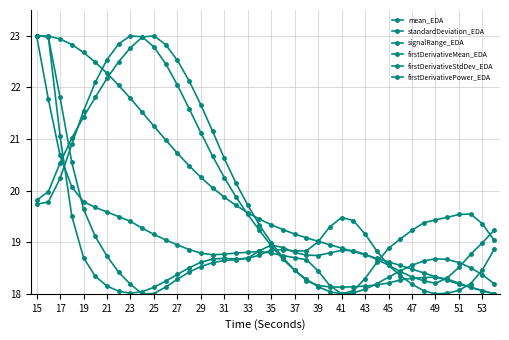

How many lines are shown in the chart?

6